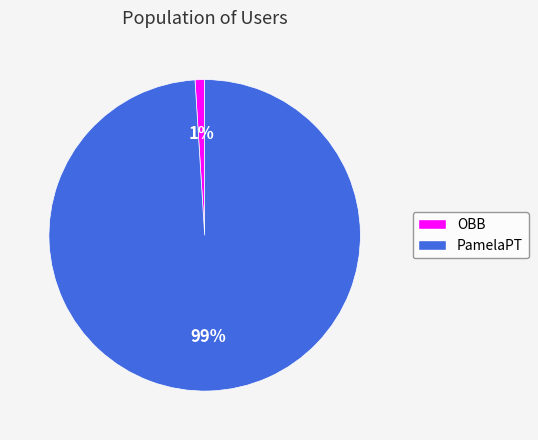

The OBB slice represents 13% of the pie. True or false?

False